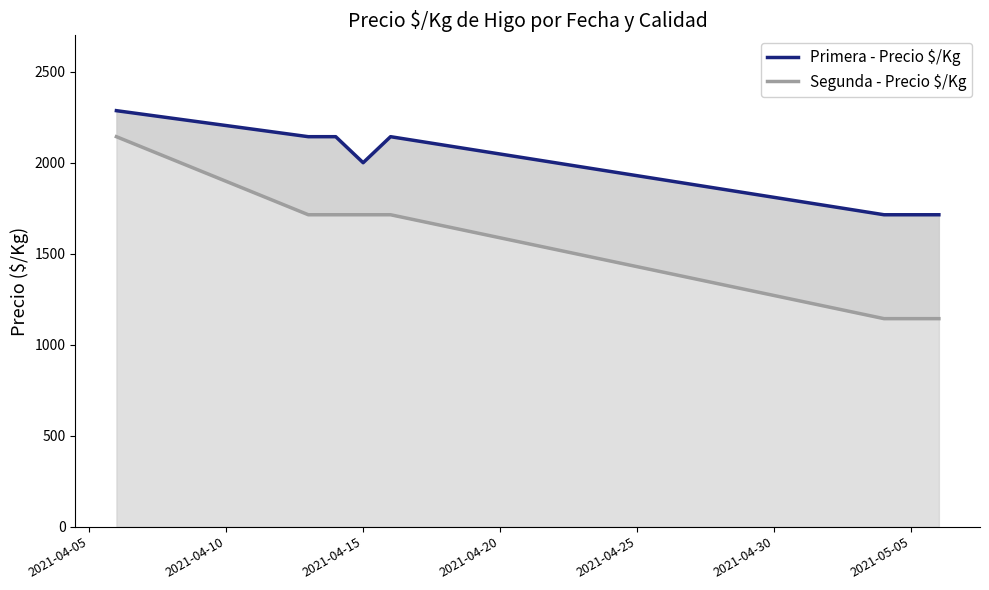

Reading left to right, extract all data points from this chart.

Primera - Precio $/Kg: 2286	2143	2143	2000	2143	1714	1714
Segunda - Precio $/Kg: 2143	1714	1714	1714	1714	1143	1143